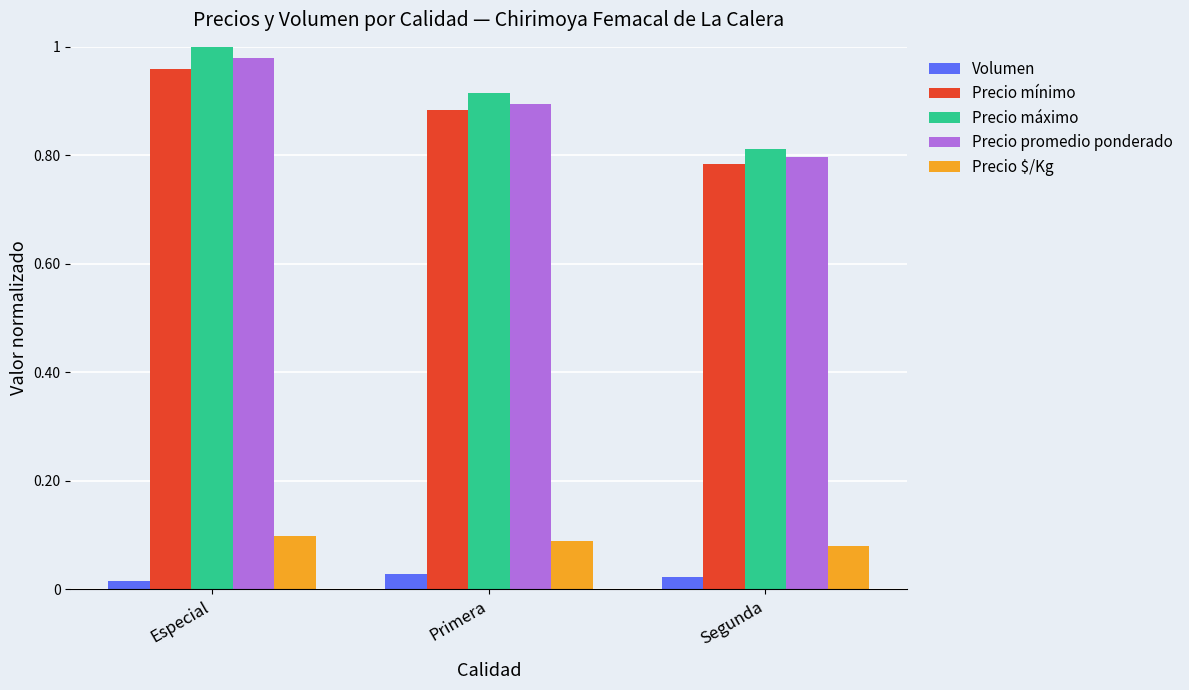

Are the bars grouped side by side (vs. stacked)?

Yes